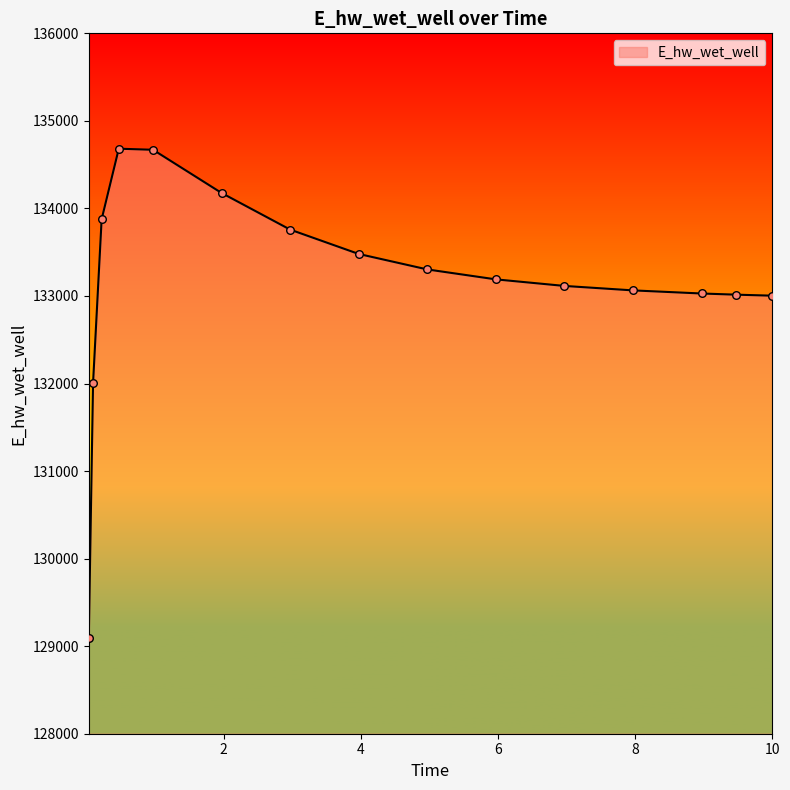

What is the maximum value shown in the chart?

134682.3